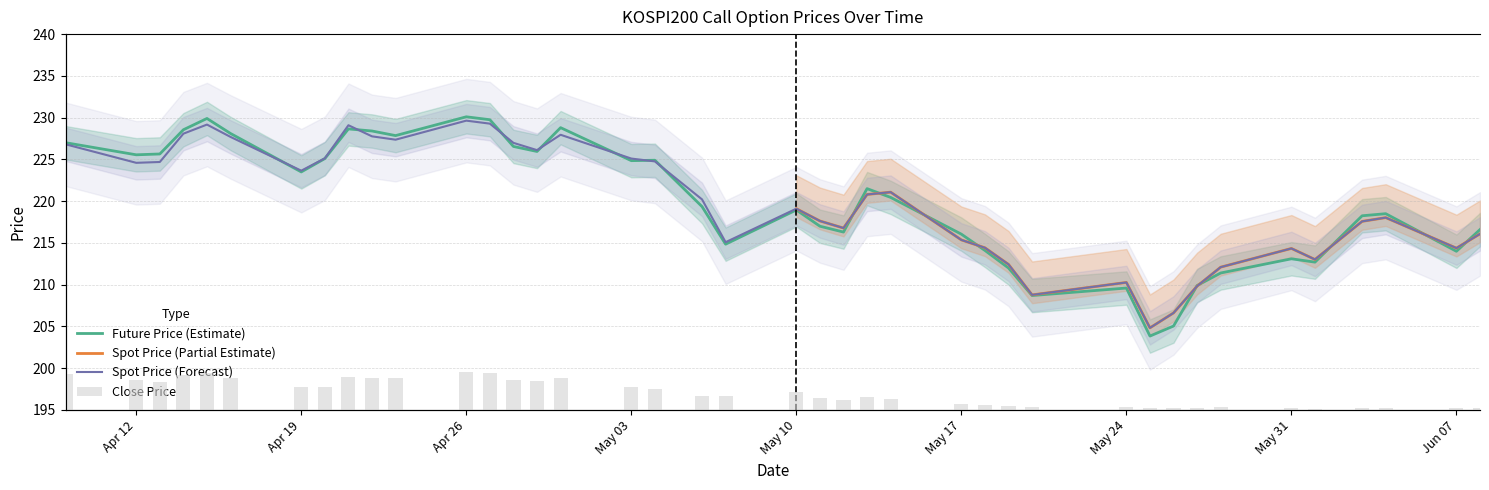

At which category is the sum across all series the highest?

Apr 26